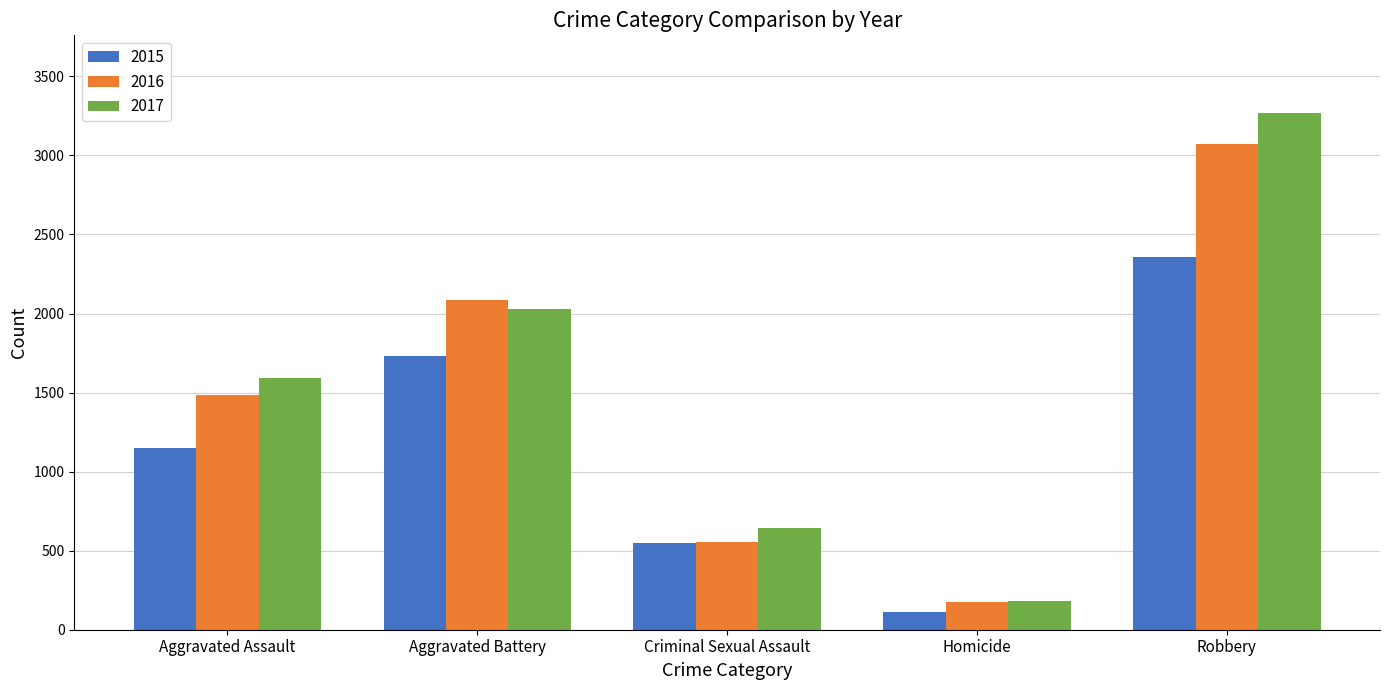

Reading right to left, what are all the values shown in this chart?

2015: 2355	111	550	1733	1151
2016: 3069	175	557	2084	1482
2017: 3269	180	641	2030	1590